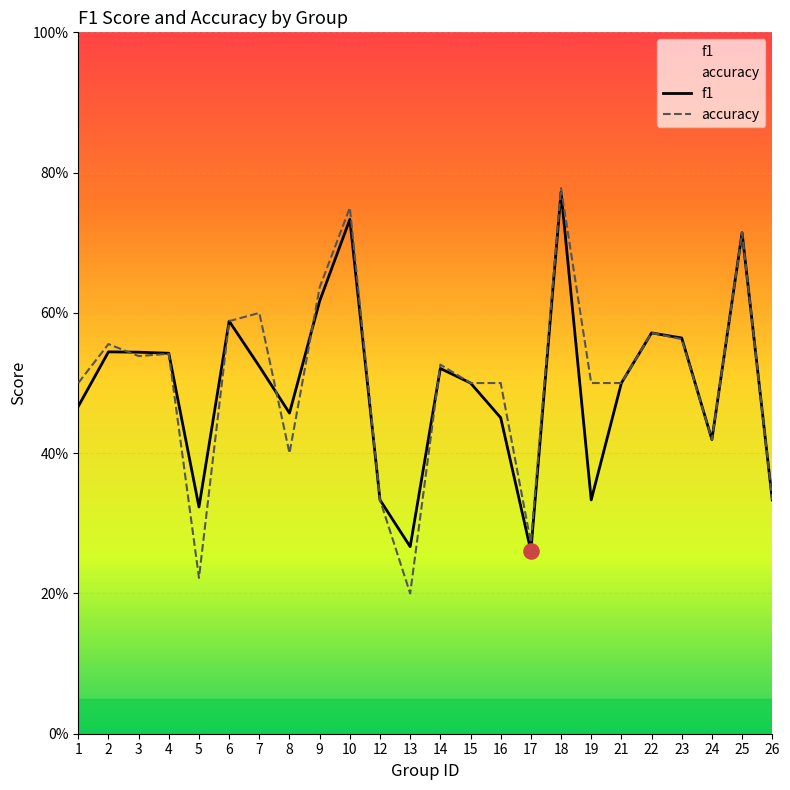

At which category is the sum across all series the highest?

18